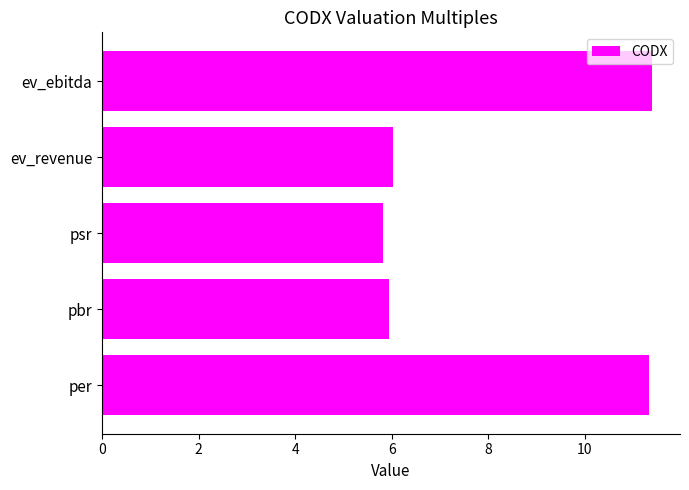

What is the minimum value shown in the chart?

5.8